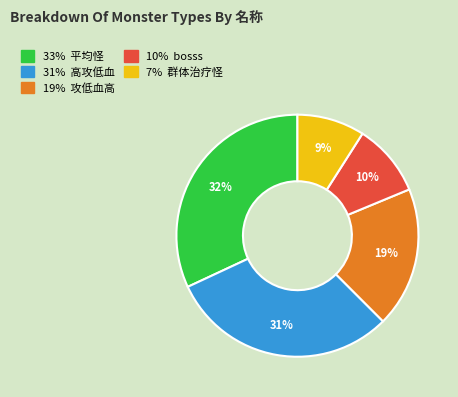

Is there a majority slice in this chart?

No